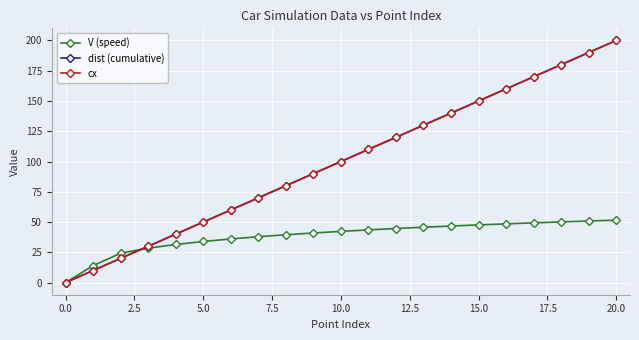

Is this an area chart (filled region under the line)?

No